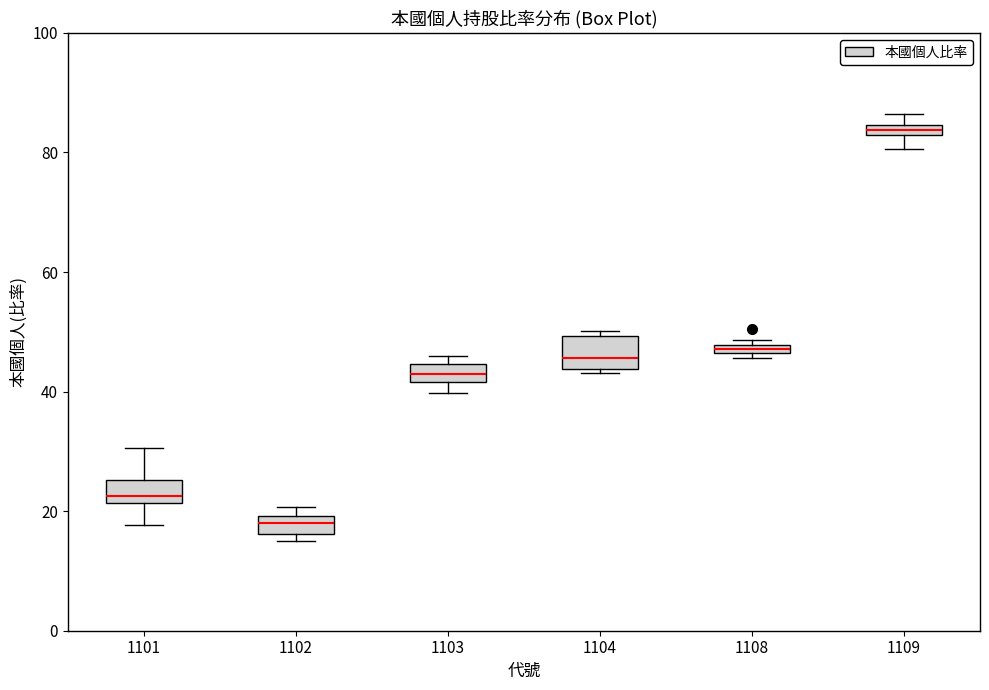

Which box has the lowest median line?

1102